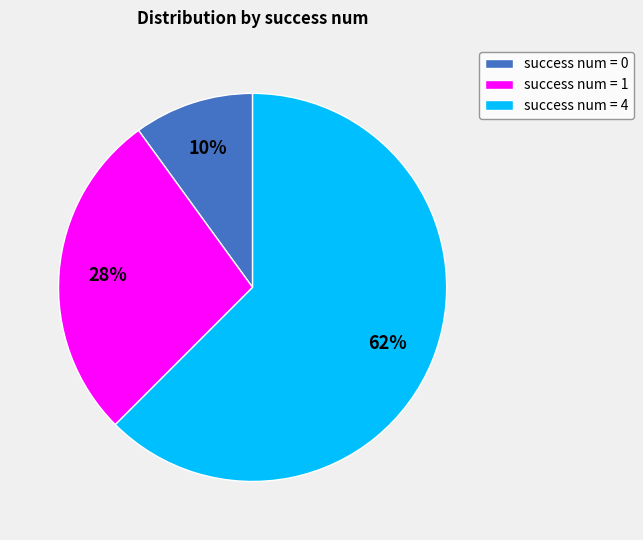

Combined, do success num = 1 and success num = 4 account for over 50%?

Yes